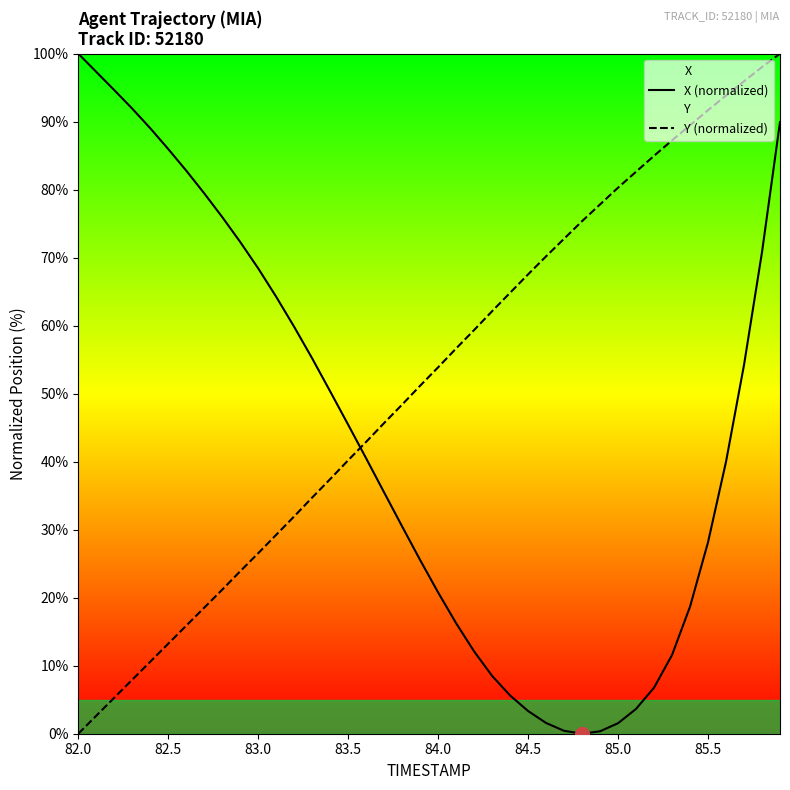

True or false: Y (normalized) and X (normalized) intersect in this chart.

True